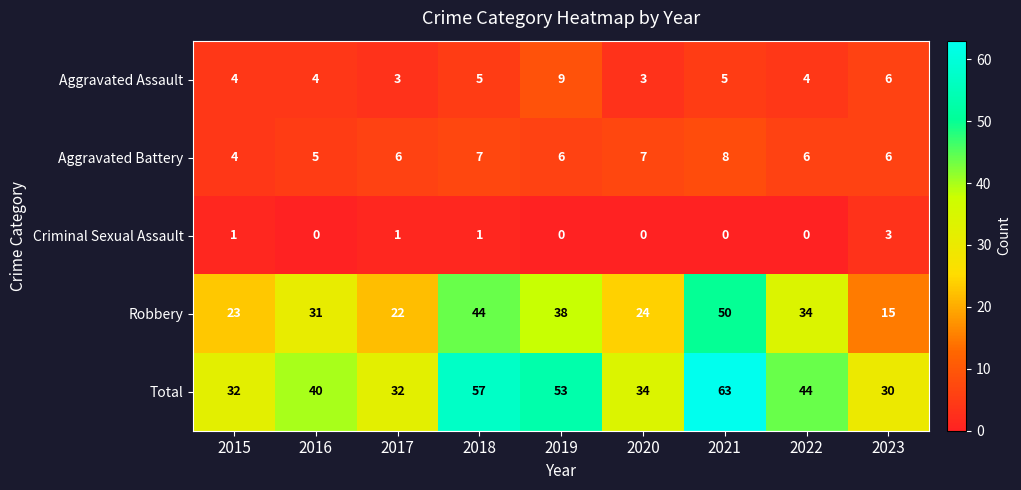

What is the difference between the Robbery values at 2018 and 2015?

21